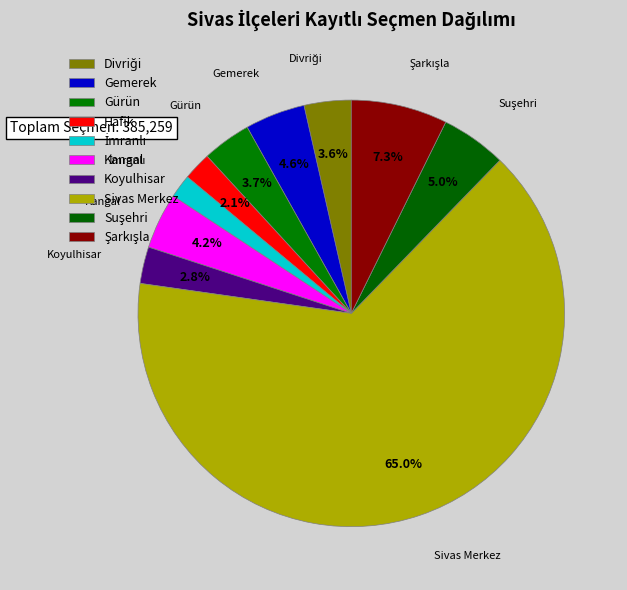

What is the majority slice?

Sivas Merkez